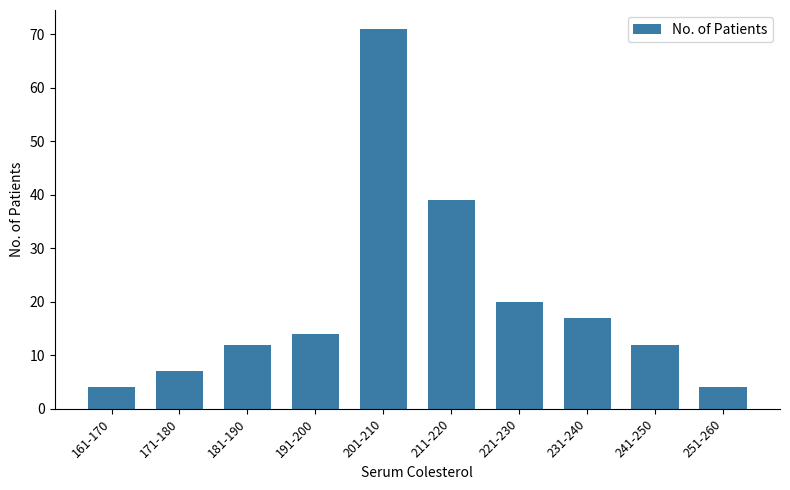

At which label is the value closest to 37?

211-220